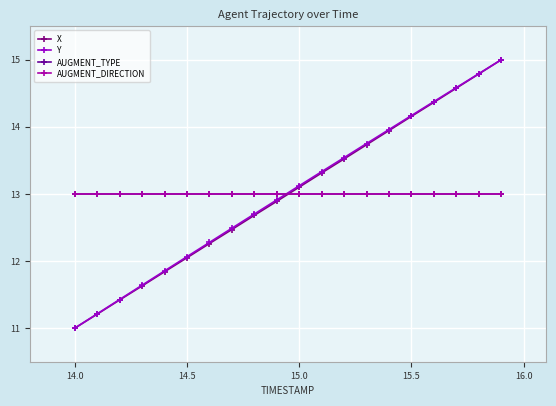

What is the value of the Y point at the 11th from the left?

13.1